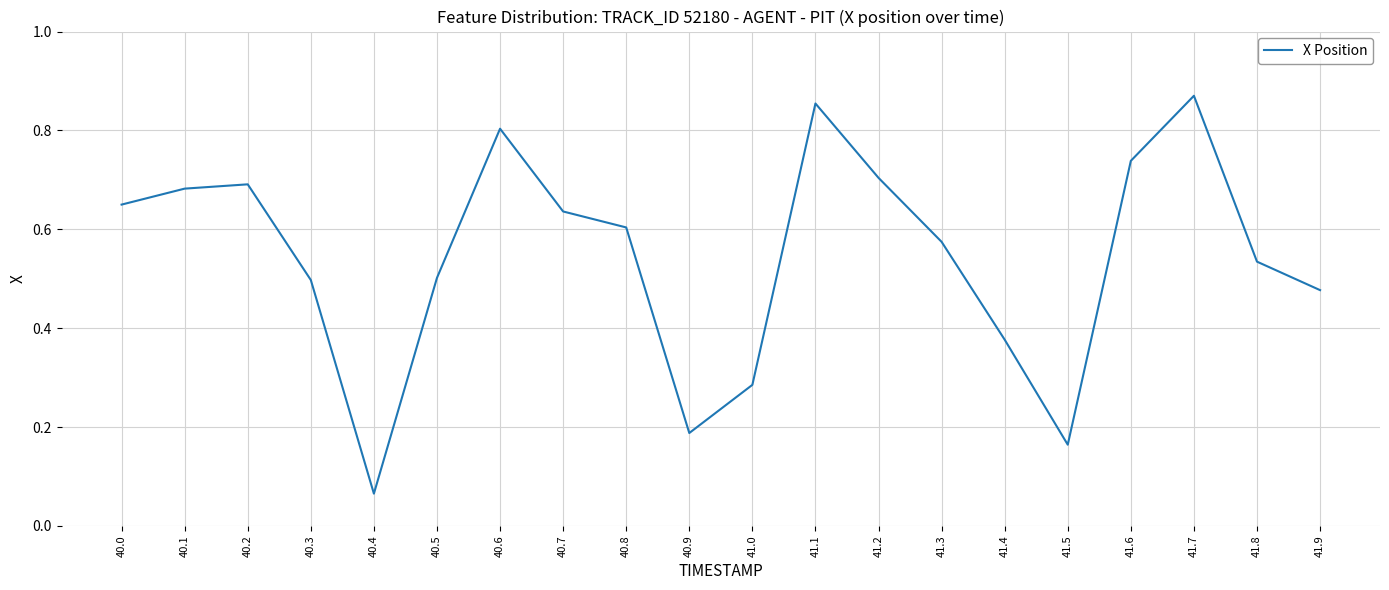

What is the difference between the maximum and minimum values?

0.8